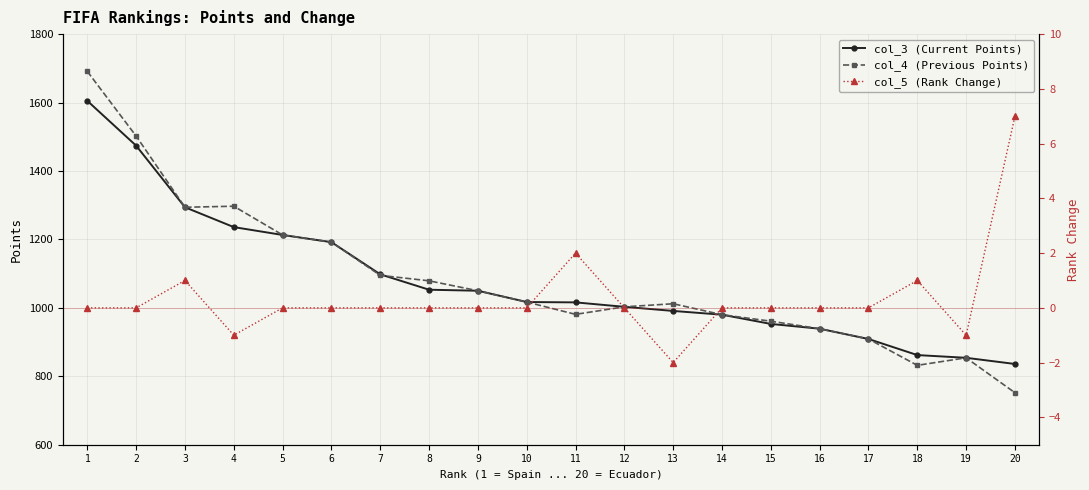

What are all the series names shown in the legend?

col_3 (Current Points), col_4 (Previous Points), col_5 (Rank Change)